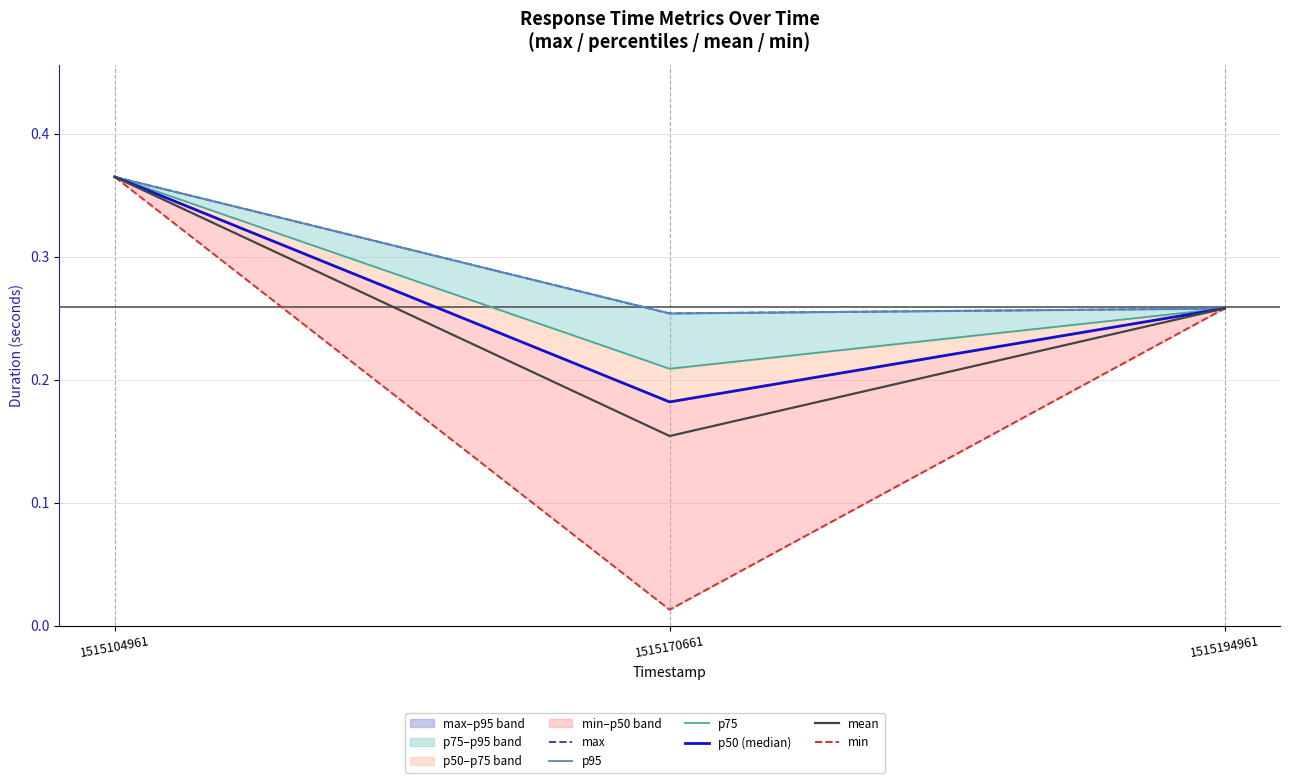

What is the difference between the maximum and minimum values in the max series?

0.1